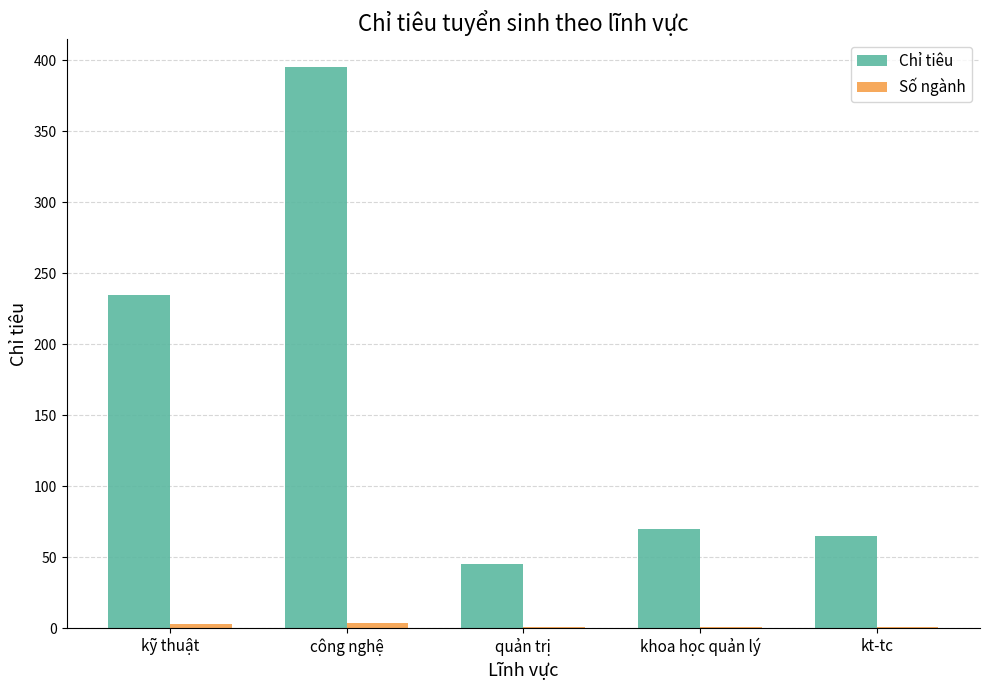

Between kỹ thuật and kt-tc, which series saw the biggest shift?

Chỉ tiêu